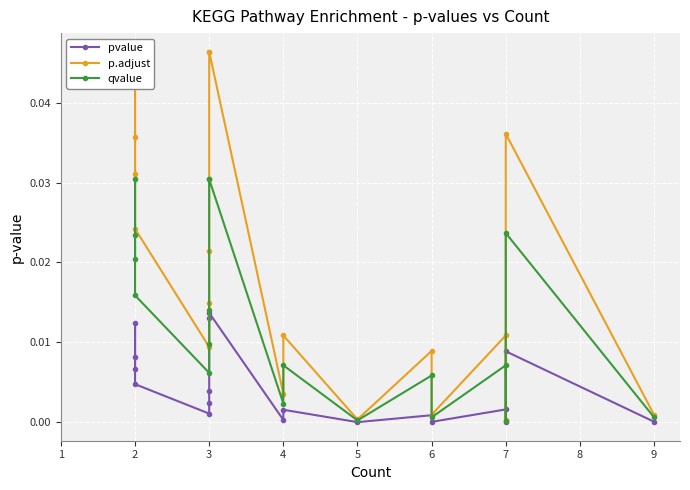

At how many categories does at least one series exceed 0?

18